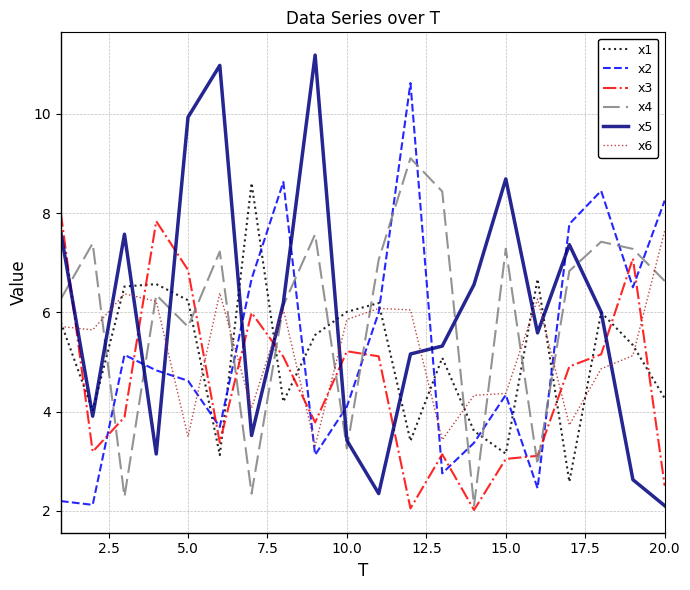

True or false: x6 and x5 cross at least once.

True